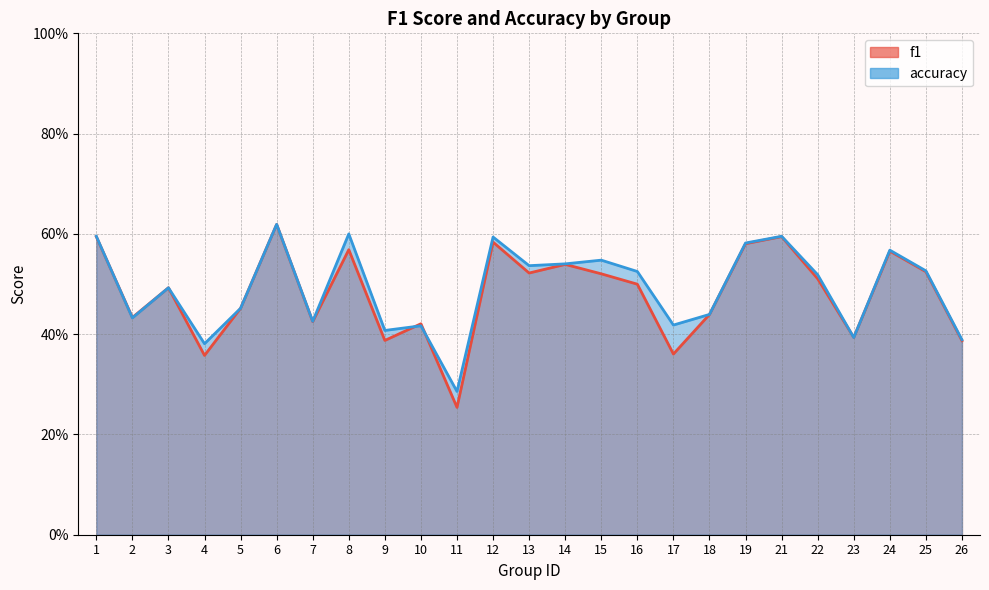

Reading left to right, extract all data points from this chart.

f1: 0.6	0.4	0.5	0.4	0.5	0.6	0.4	0.6	0.4	0.4	0.3	0.6	0.5	0.5	0.5	0.5	0.4	0.4	0.6	0.6	0.5	0.4	0.6	0.5	0.4
accuracy: 0.6	0.4	0.5	0.4	0.5	0.6	0.4	0.6	0.4	0.4	0.3	0.6	0.5	0.5	0.5	0.5	0.4	0.4	0.6	0.6	0.5	0.4	0.6	0.5	0.4